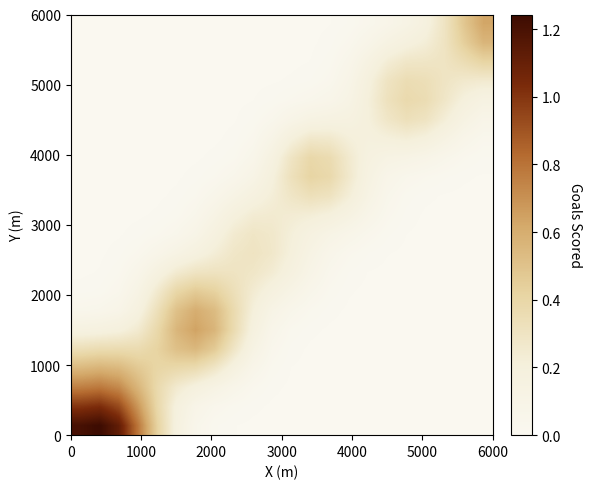

How many data points does each series have?

22